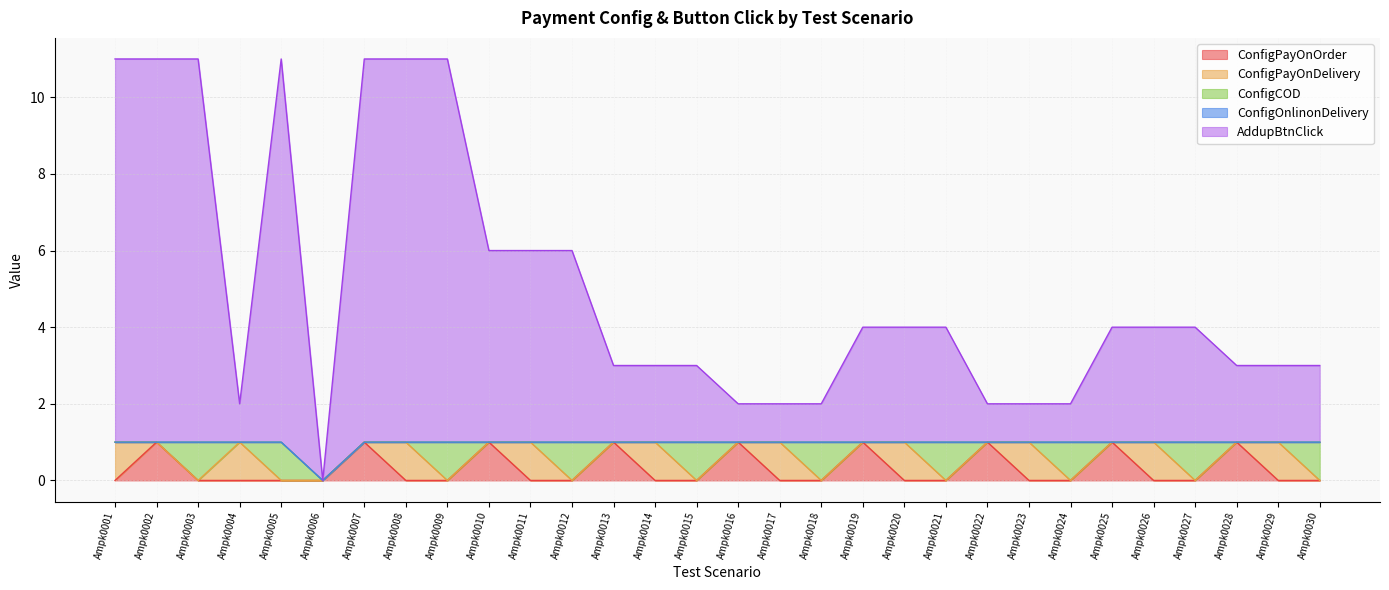

What value does the AddupBtnClick series have at Ampk0009, to the nearest 10?

10